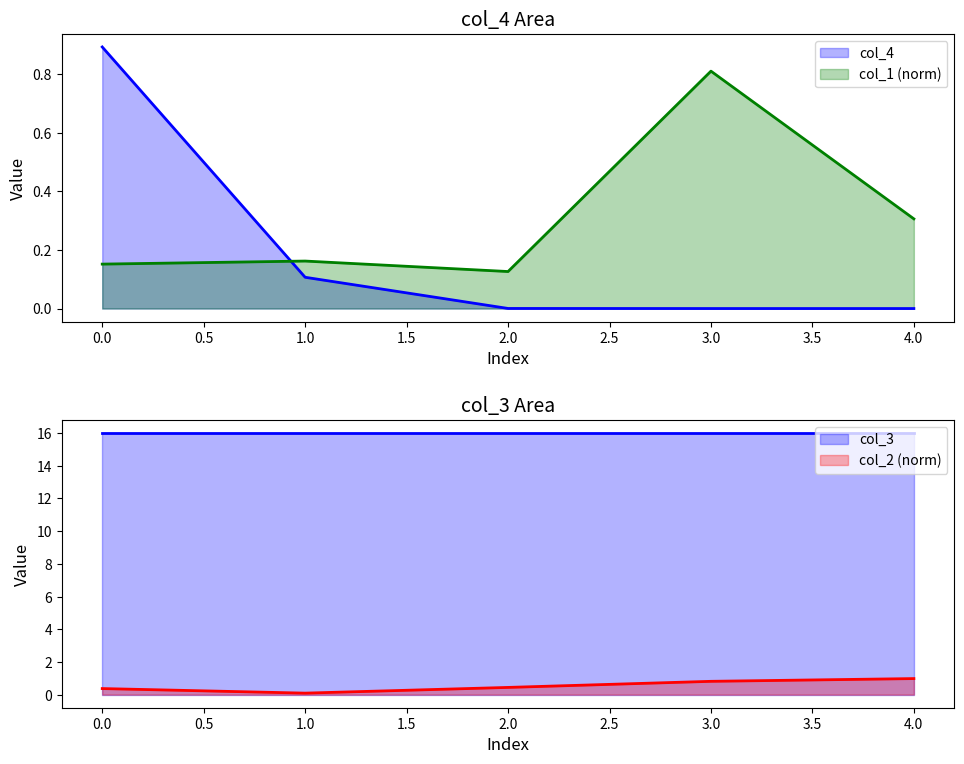

Does the chart have visible grid lines?

No